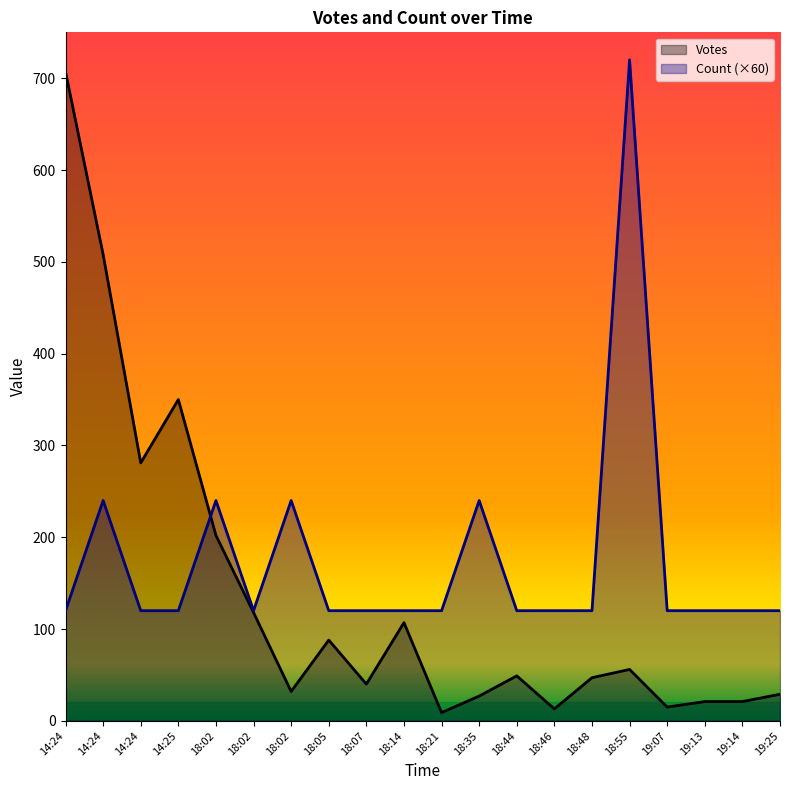

Which series has the largest total across all categories?

Count (×60)